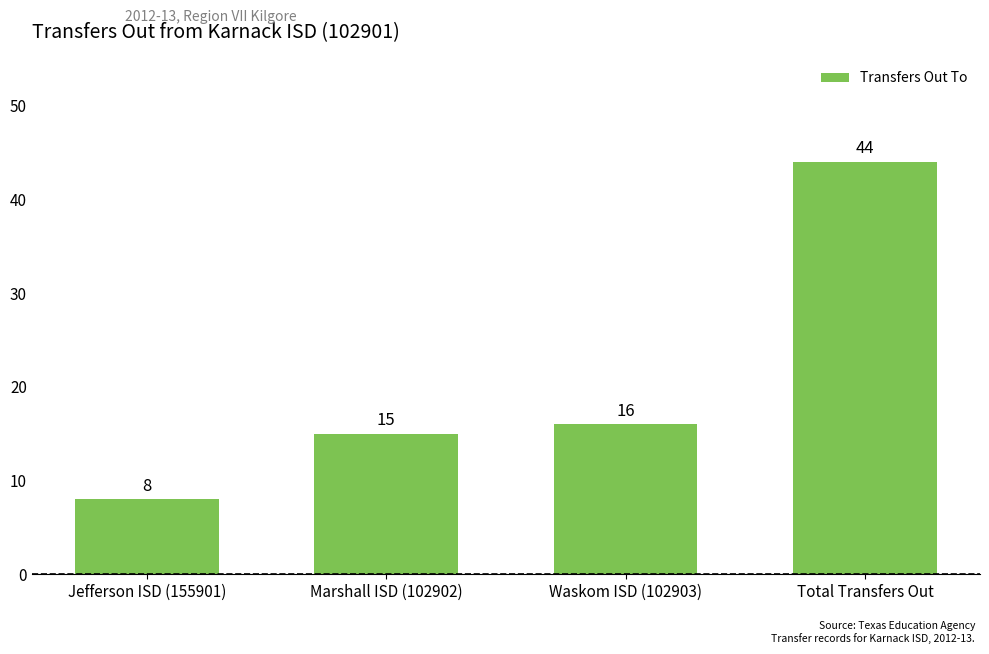

Reading left to right, transcribe all the data shown in this chart.

8	15	16	44